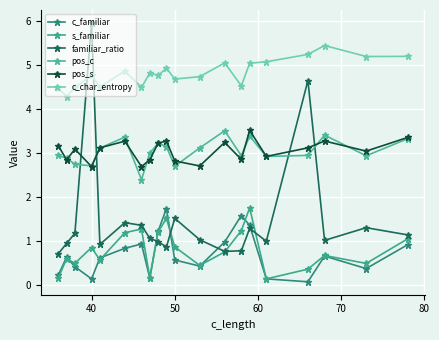

After their last crossing, which series has the higher values: familiar_ratio or s_familiar?

familiar_ratio